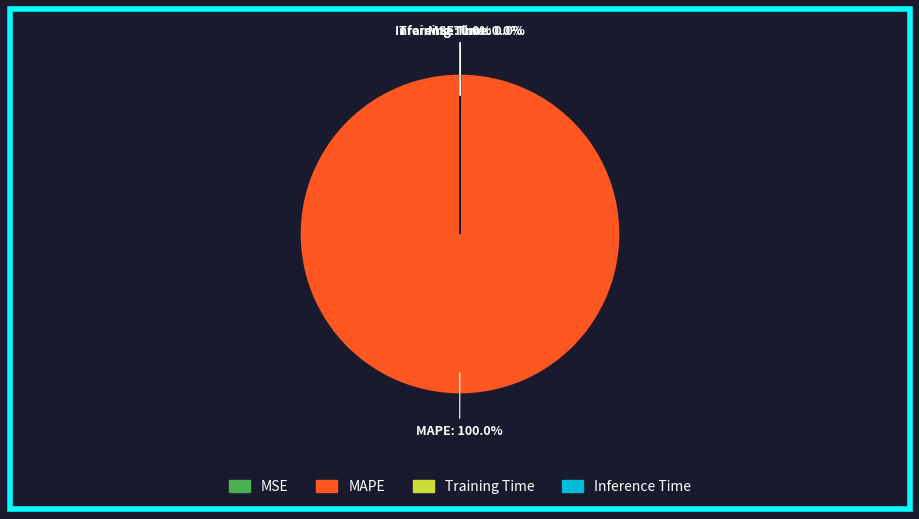

Is there a majority slice in this chart?

Yes